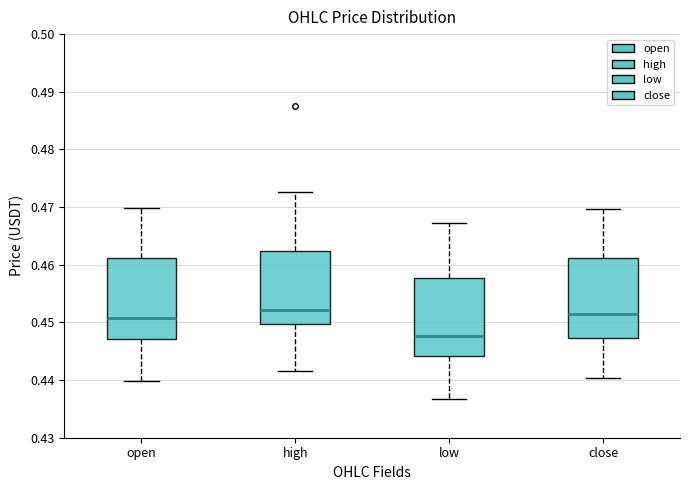

Reading left to right, read every box against the y-axis: the position of its median line, the range the box covers, and the ends of its whiskers. The values are not printed on the chart, so give them approximately, as read against the axis.

open: median 0.451, box 0.447 to 0.461, whiskers 0.440 to 0.470
high: median 0.452, box 0.450 to 0.462, whiskers 0.442 to 0.473
low: median 0.448, box 0.444 to 0.458, whiskers 0.437 to 0.467
close: median 0.452, box 0.447 to 0.461, whiskers 0.440 to 0.470